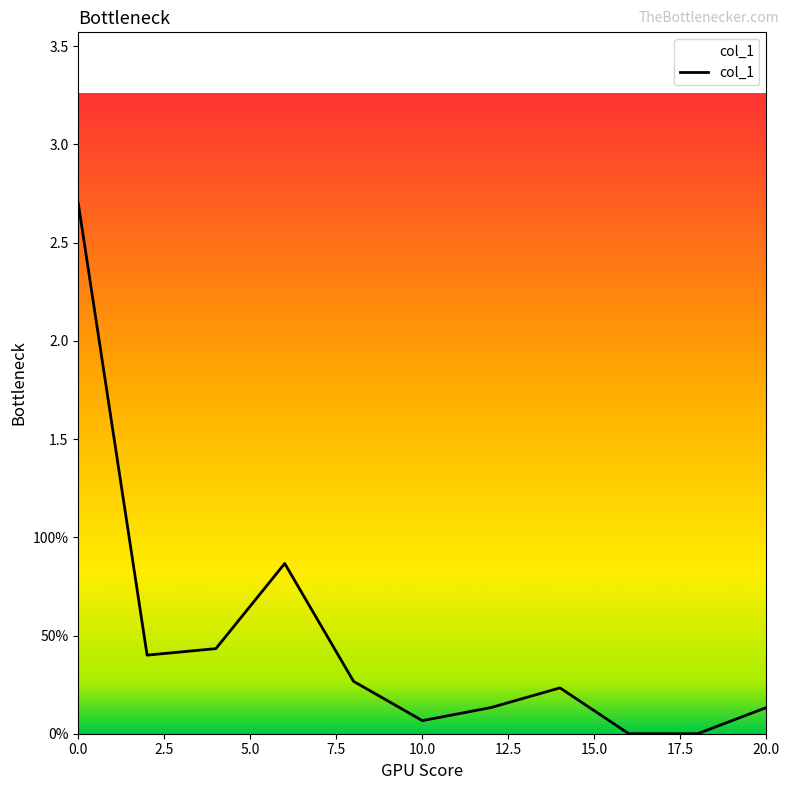

How many positive values are there?

9